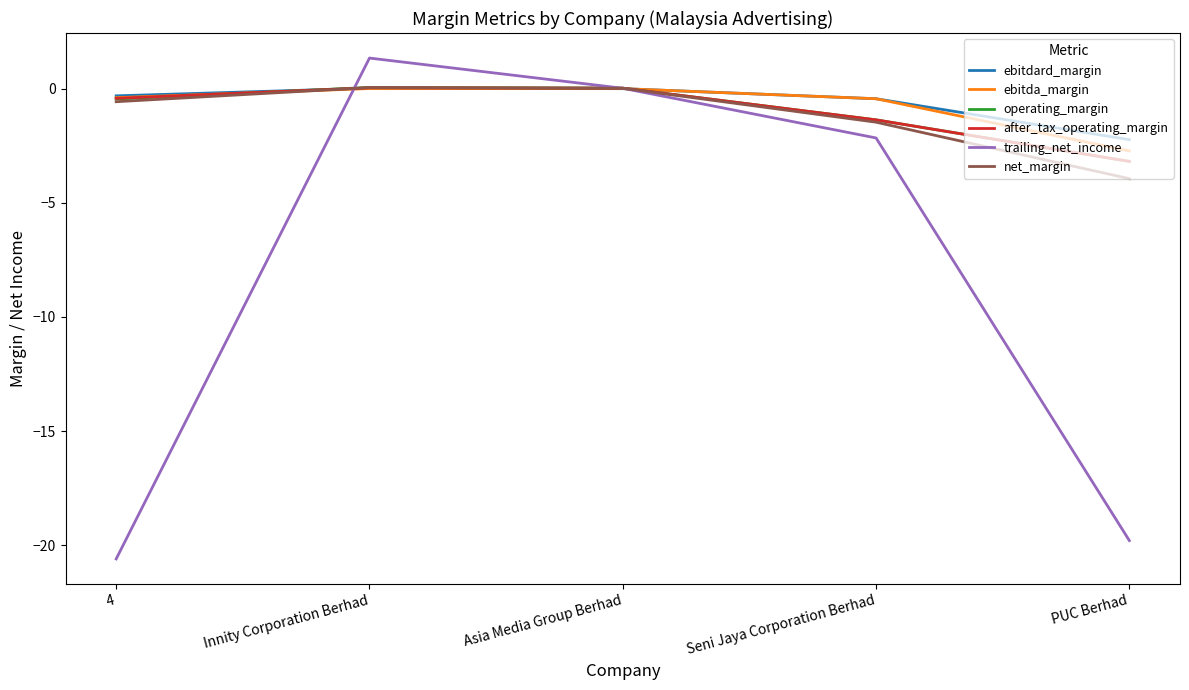

The value of operating_margin at Asia Media Group Berhad is 0.0. True or false?

True